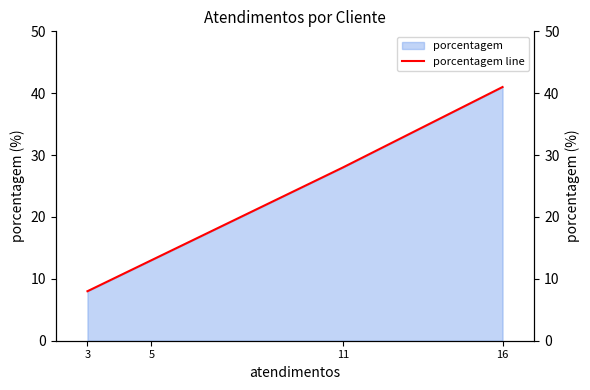

What is the maximum value shown in the chart?

41